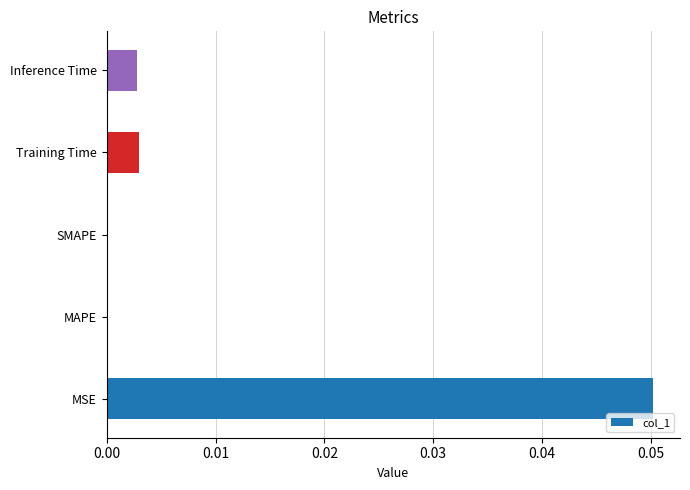

At which category does the chart reach its peak across all series?

MSE